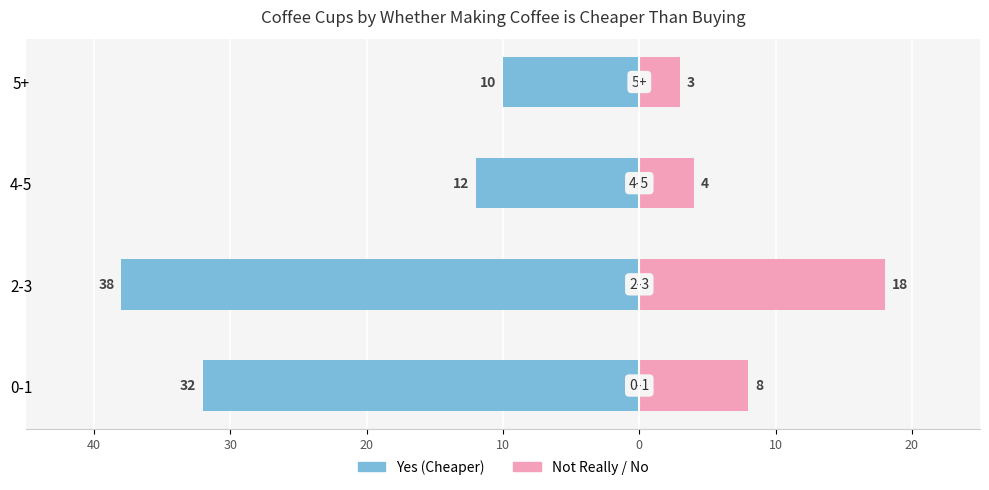

Is the value of Yes (Cheaper) at 0-1 greater than the value of Not Really / No at 4-5?

No